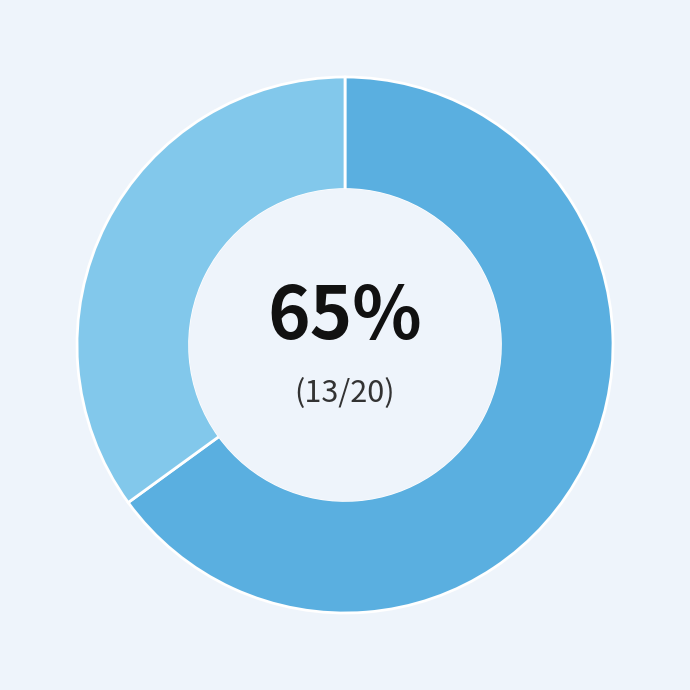

Is there a majority slice in this chart?

Yes